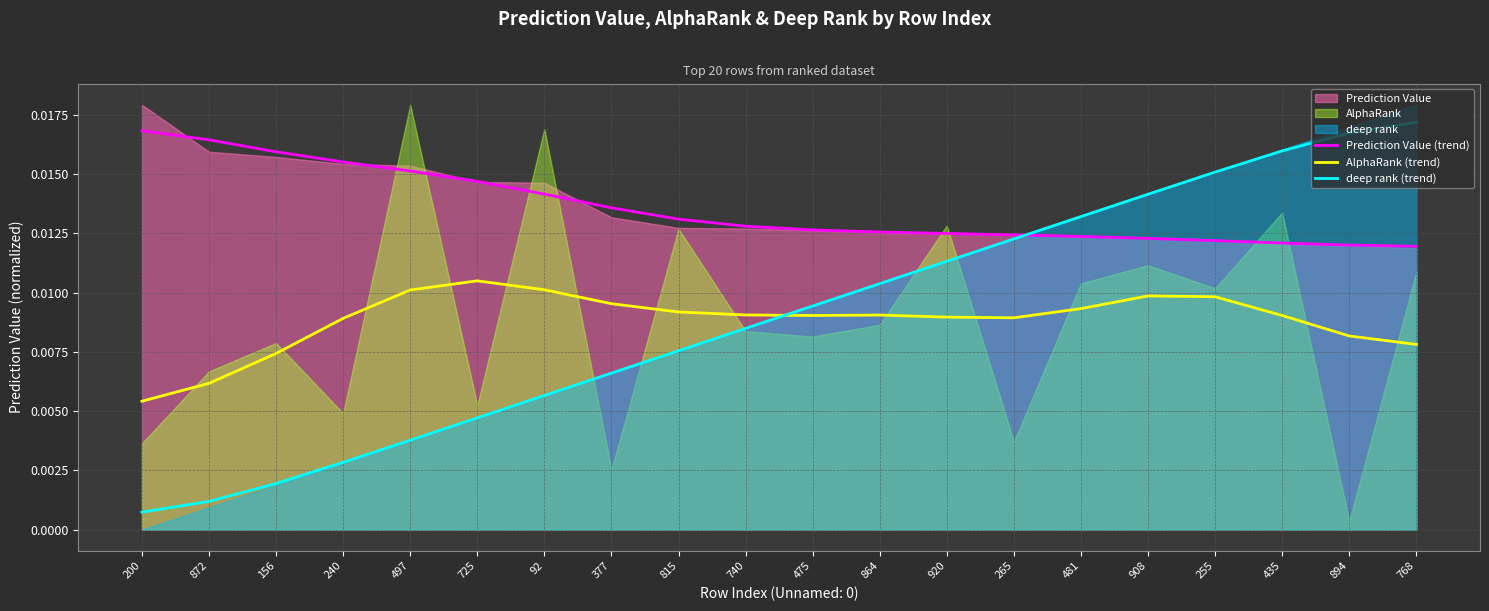

Is it true that deep rank (trend) equals 0.0 at 872?

False